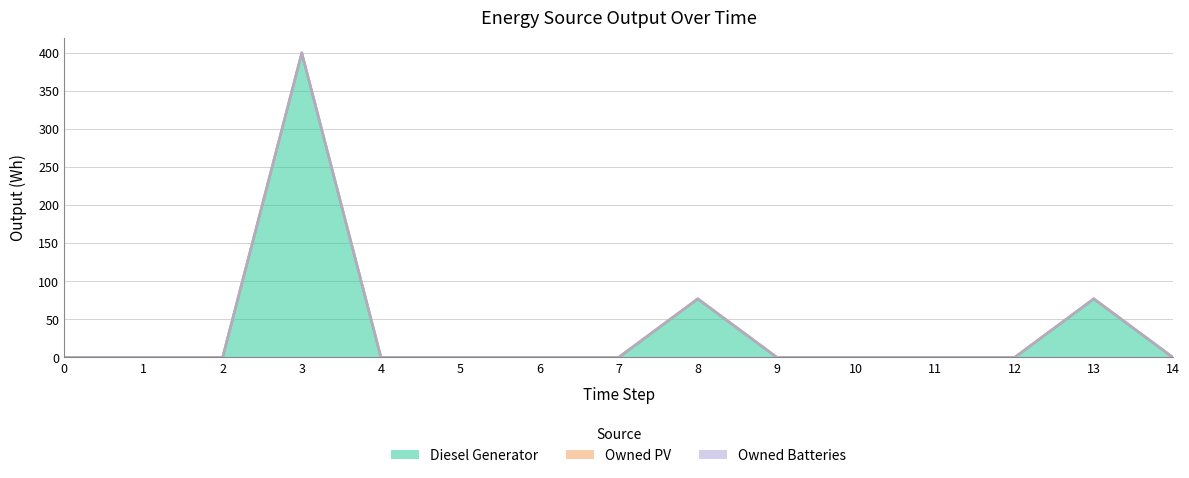

What is the total value across all series at 8?

77